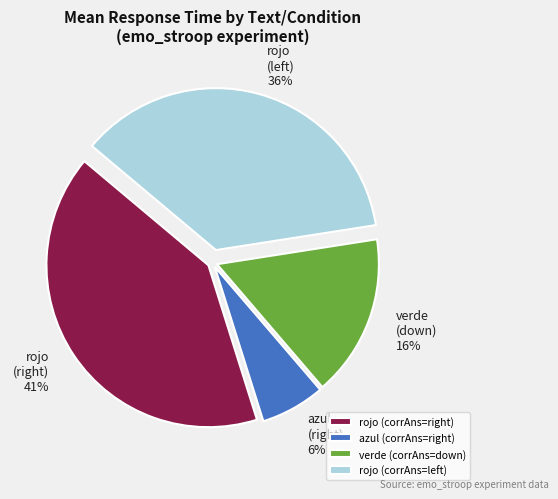

Rank the categories by value from lowest to highest.

azul (corrAns=right), verde (corrAns=down), rojo (corrAns=left), rojo (corrAns=right)